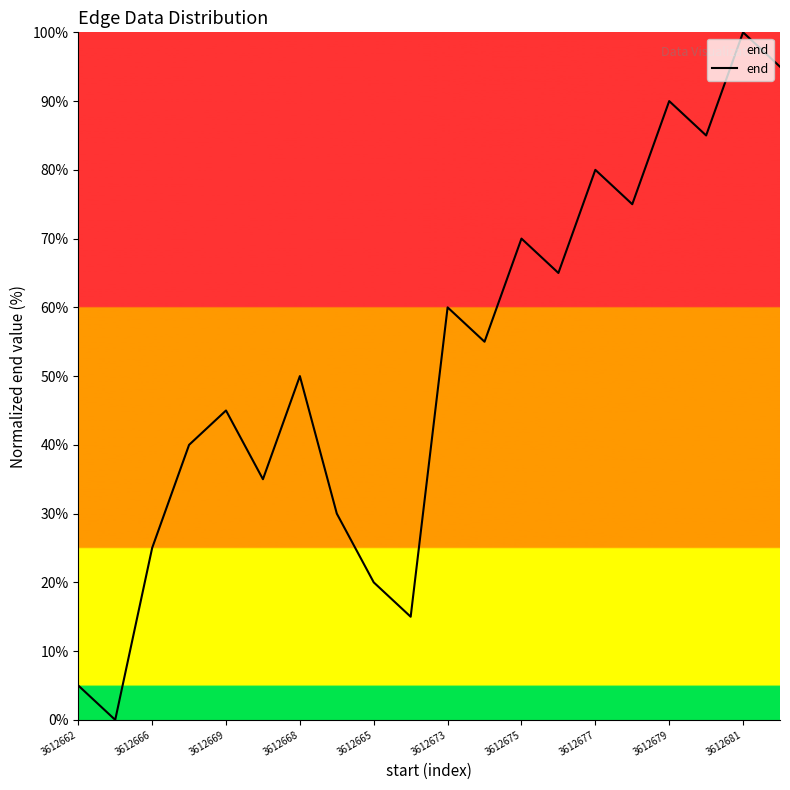

True or false: the data has more than 0 interior local peaks.

True